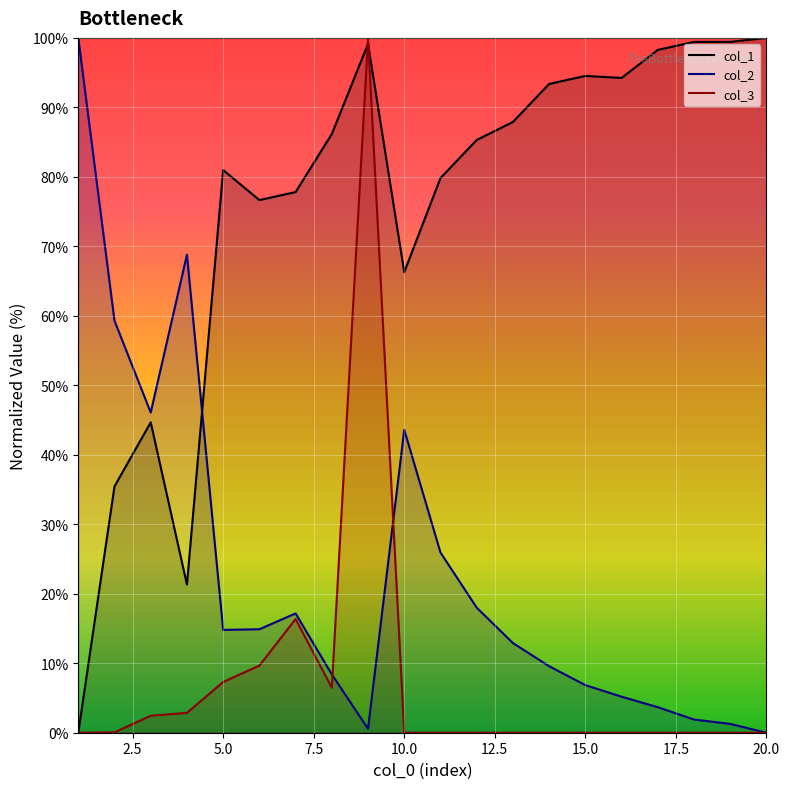

List the series in order of their peak value, highest first.

col_1 line, col_2 line, col_3 line